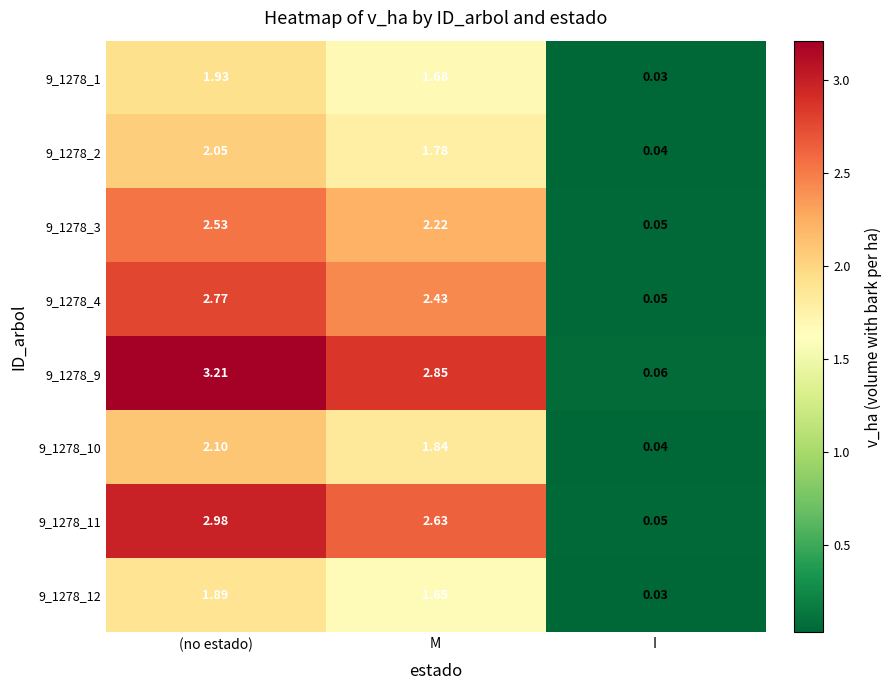

At which label is 9_1278_11 closest to 1?

I